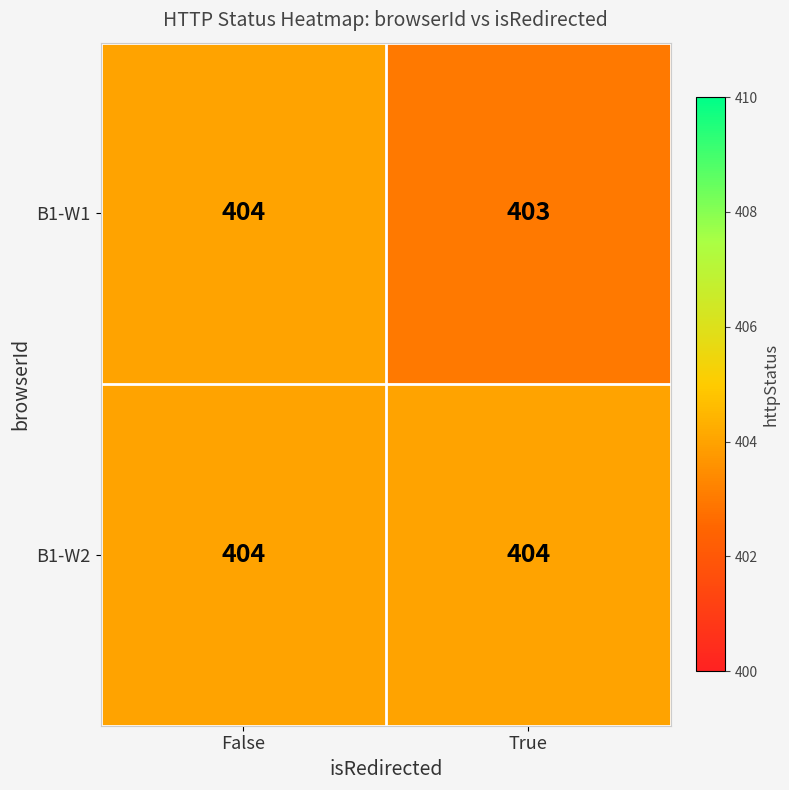

At which label is B1-W1 closest to 403?

True